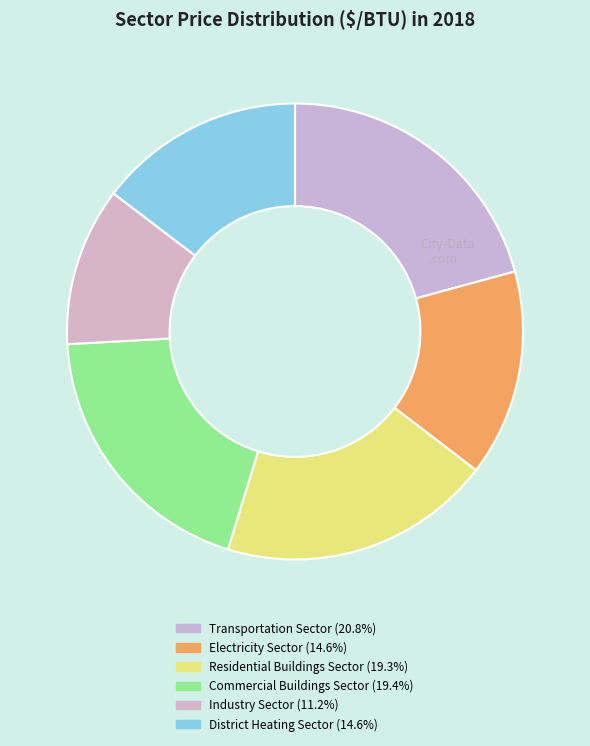

To the nearest percent, what is the difference between the largest and smallest slice percentages?

10%